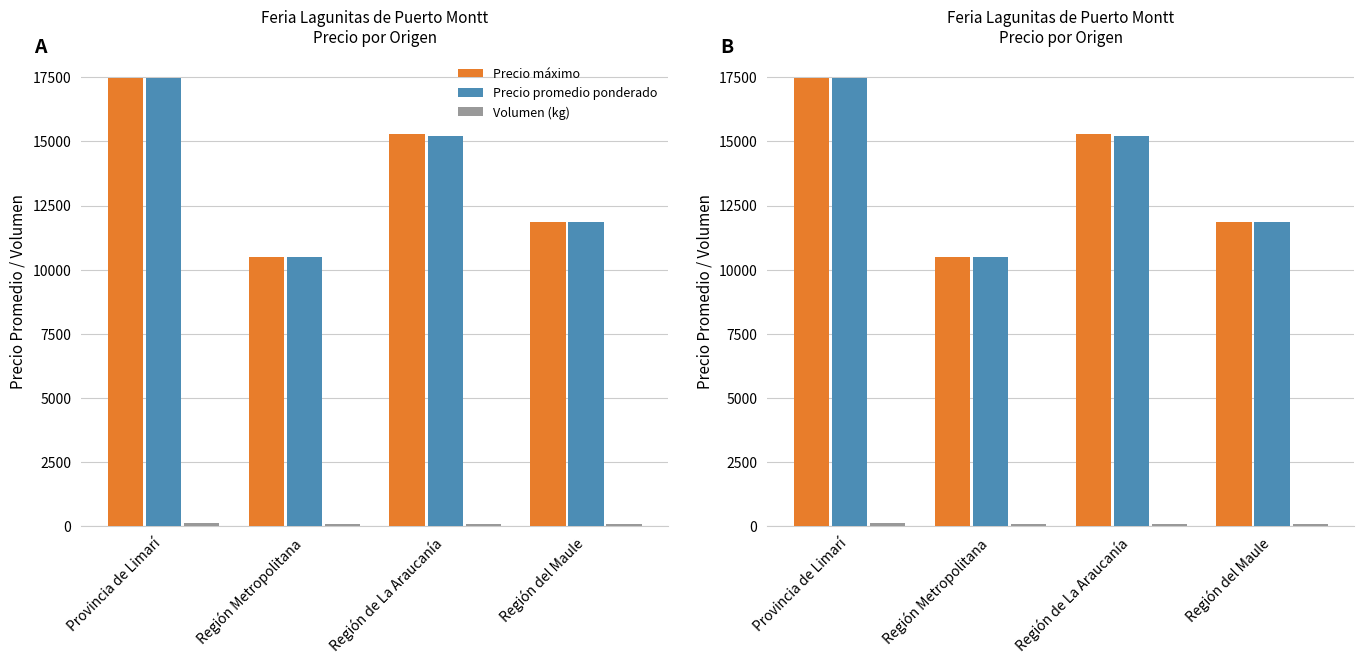

Where is Precio promedio ponderado nearest to the value 13978?

Región de La Araucanía